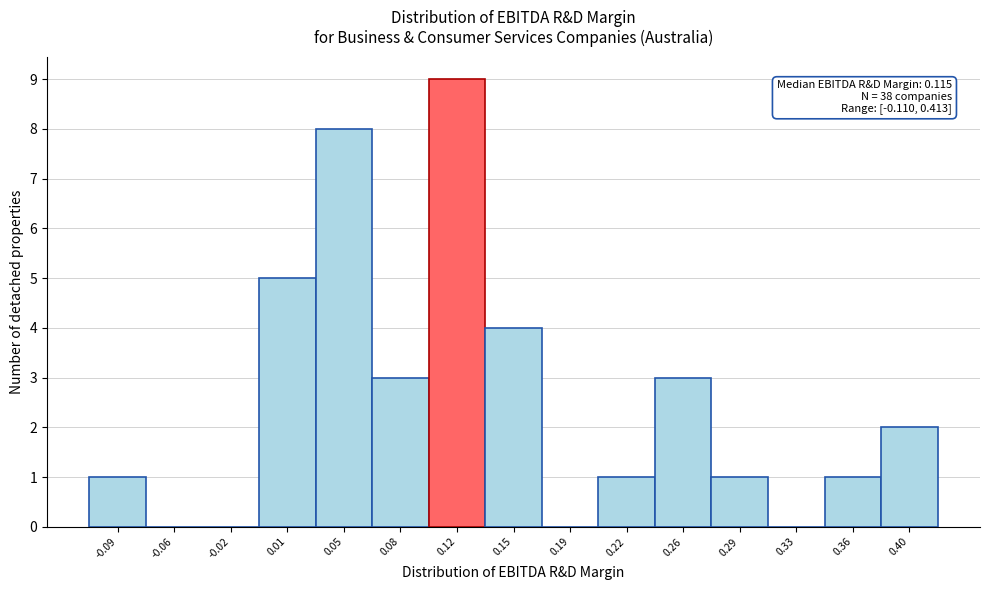

Which range on the x-axis has the tallest bar?

0.100 to 0.135